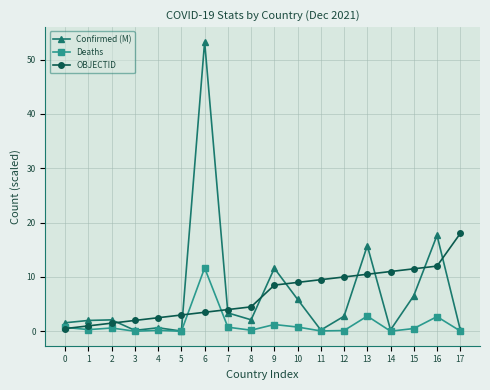

After their last crossing, which series has the higher values: Confirmed (M) or OBJECTID?

OBJECTID